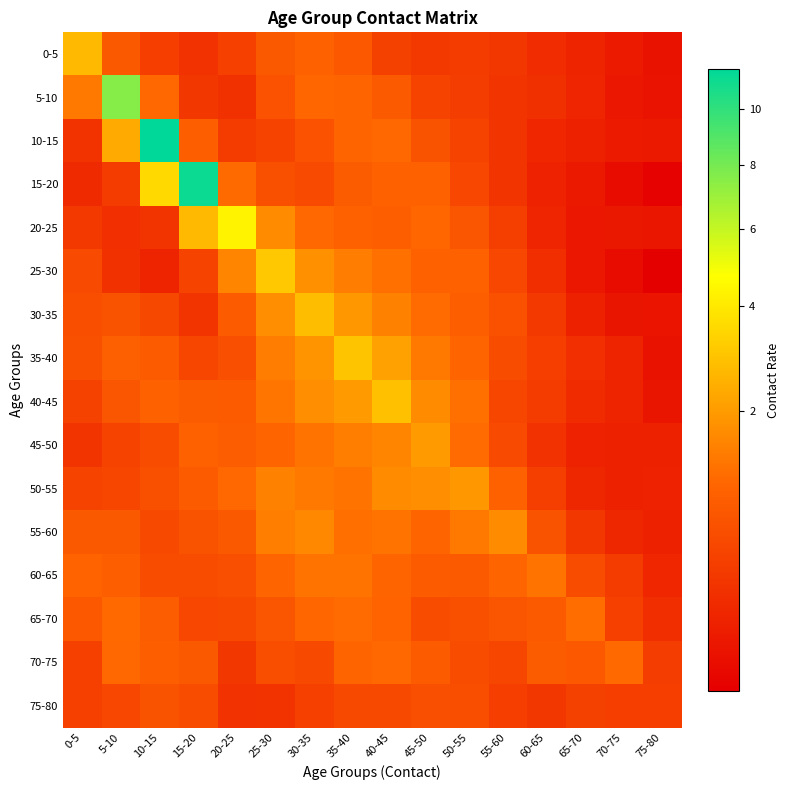

Which has a higher value, 70-75 or 35-40?

35-40